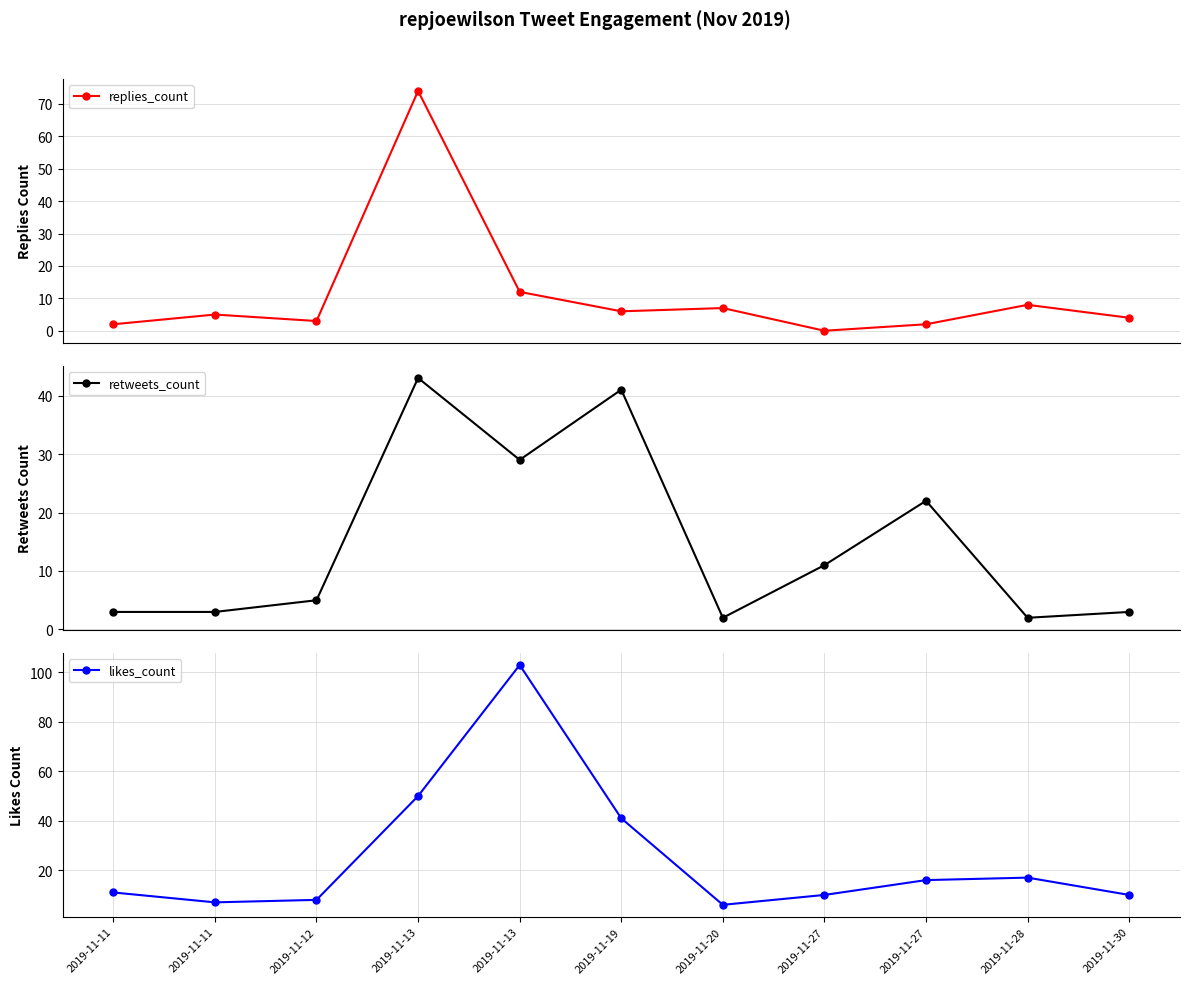

Is this an area chart (filled region under the line)?

No